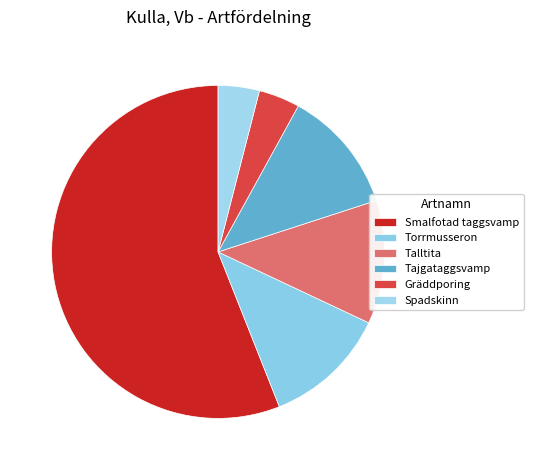

What percentage is the Tajgataggsvamp slice, to the nearest percent?

12%